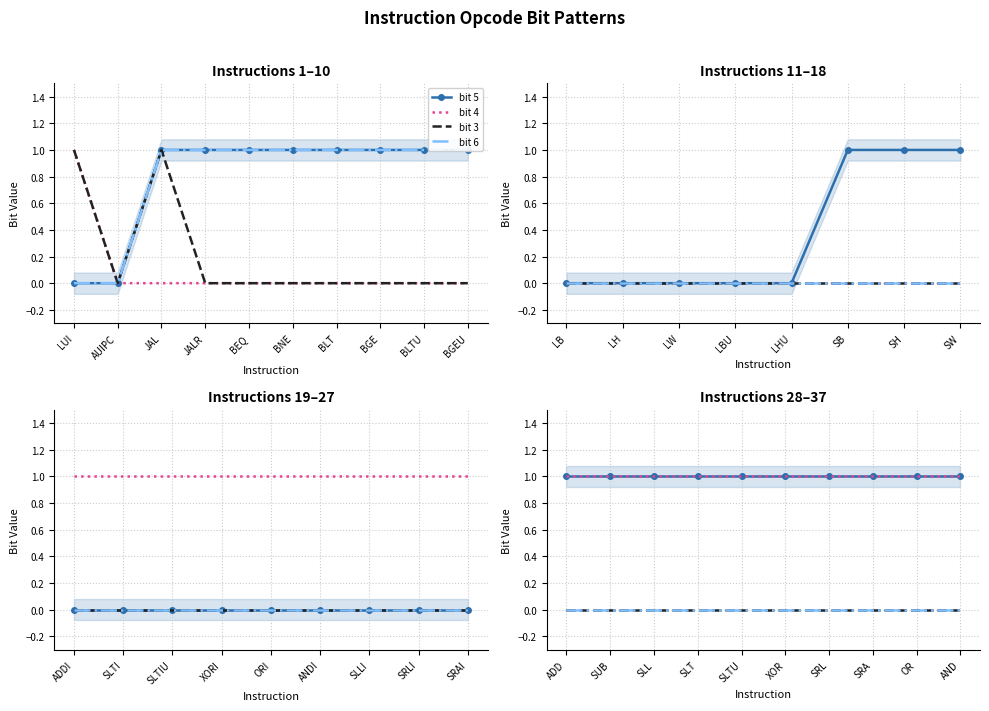

True or false: bit 5 and bit 4 intersect in this chart.

False